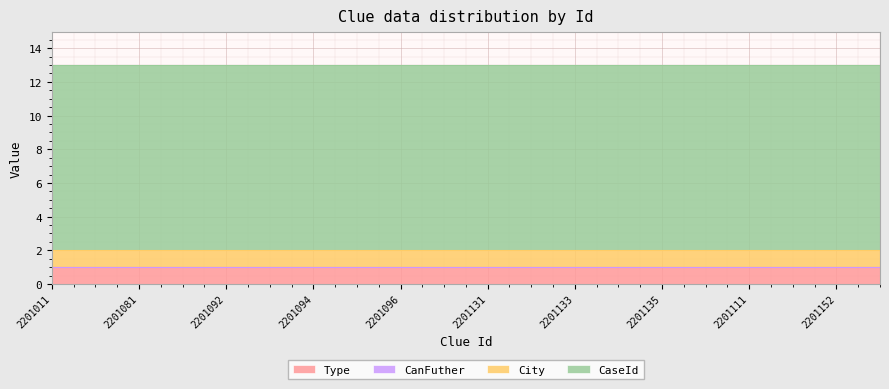

True or false: City has more than 0 interior local peaks.

False